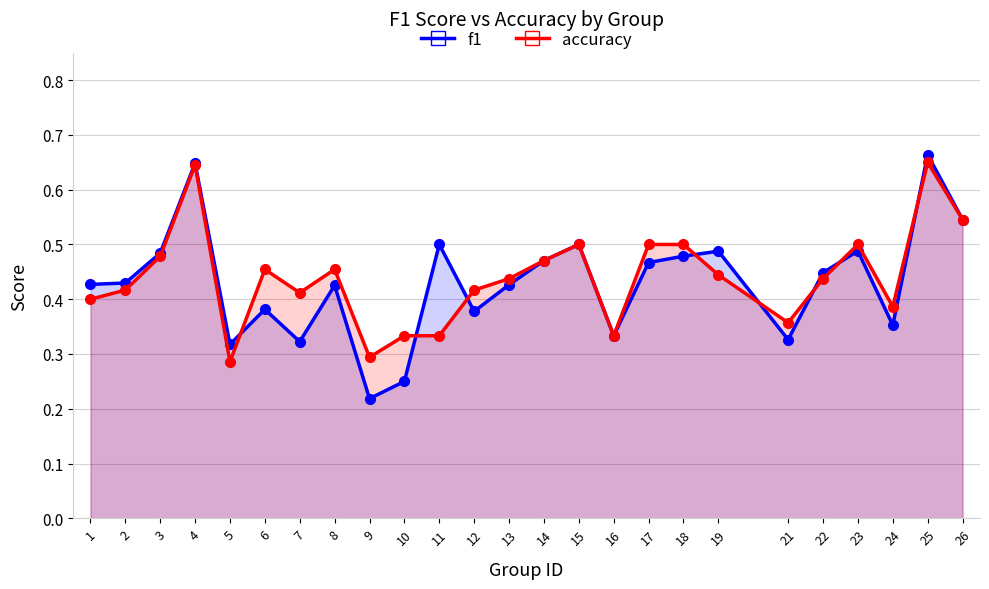

What is the sum of the f1 values at 5 and 2?

0.7